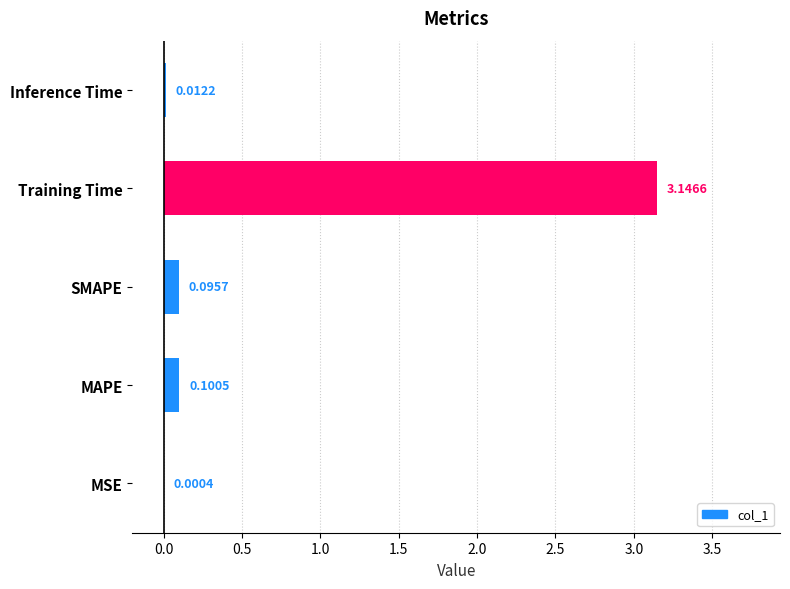

What is the sum of all values?

3.4